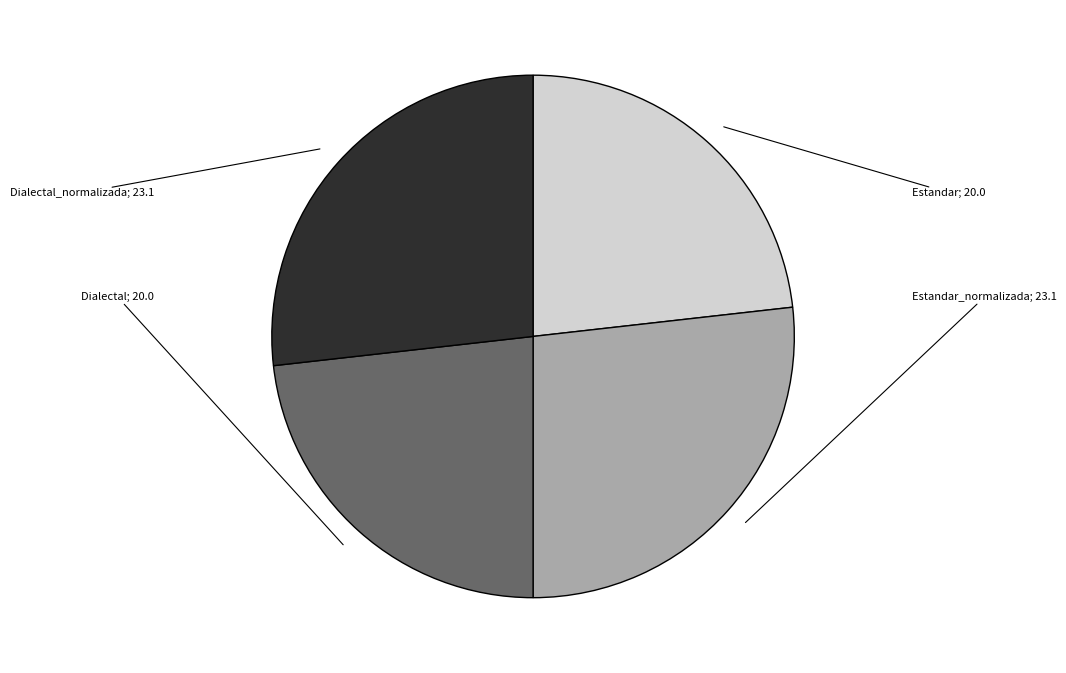

How many slices are in this pie chart?

4